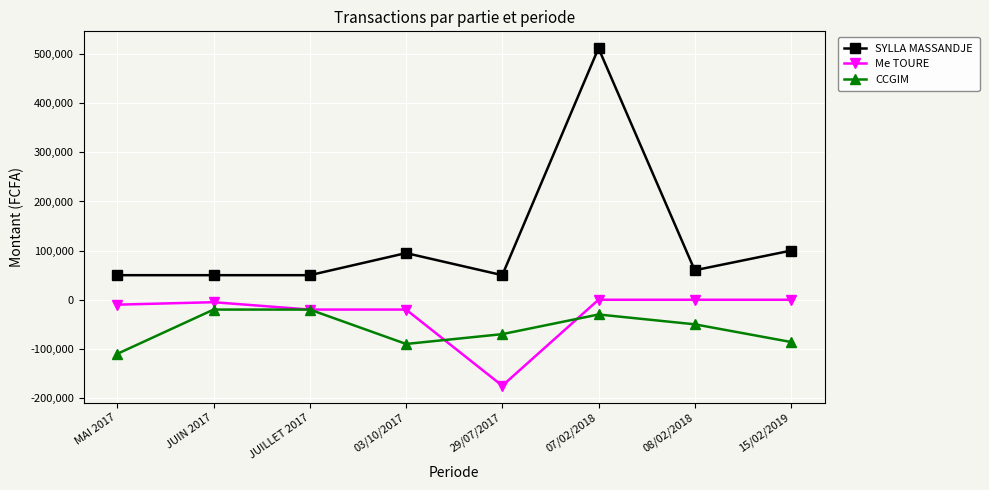

At which label is SYLLA MASSANDJE closest to 281000?

15/02/2019